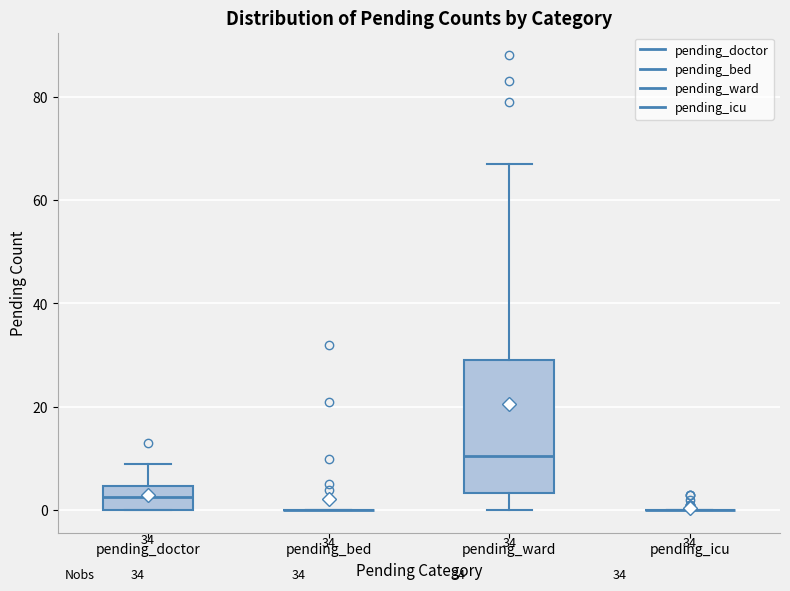

Which box is the tallest, from its lower edge to its upper edge?

pending_ward